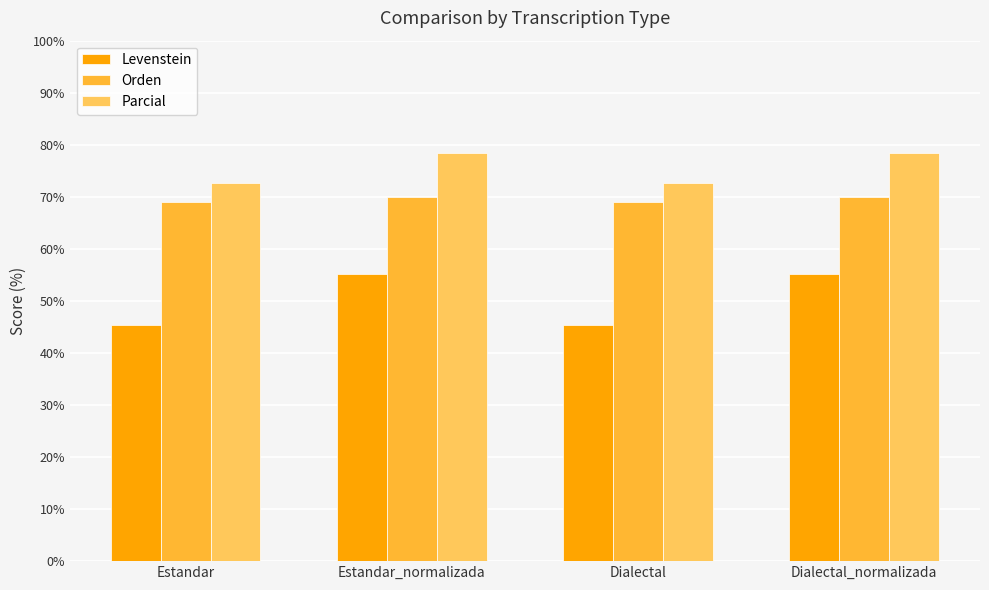

At how many categories does at least one series exceed 76?

2